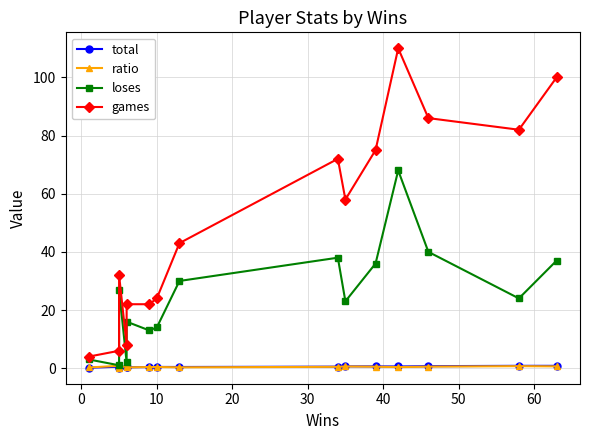

Is the value of games at 9 greater than the value of loses at 30?

Yes